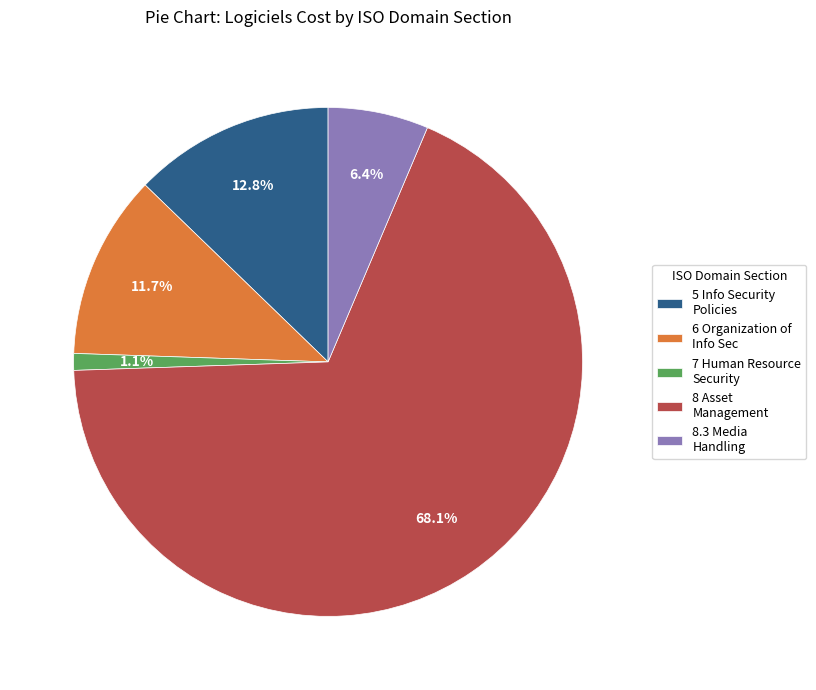

Approximately how many times larger is the value at 5 Info Security Policies compared to 8.3 Media Handling?

2.0